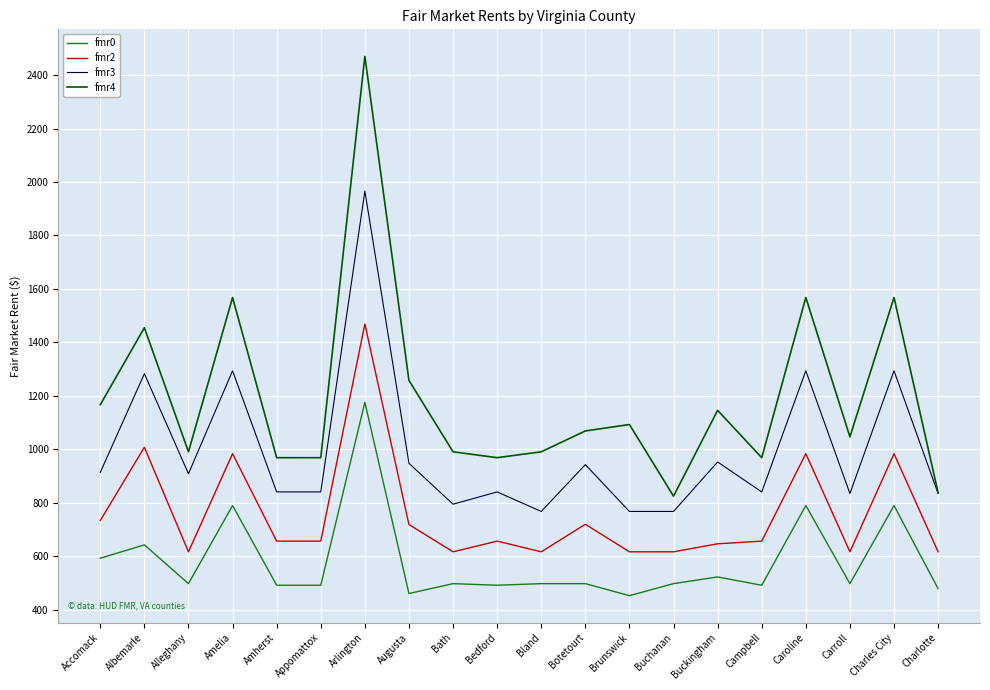

What is the difference between the highest and lowest values at Campbell?

477